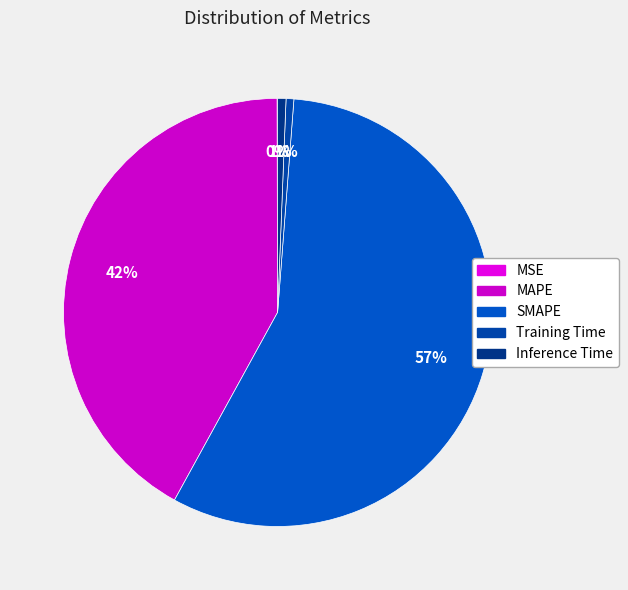

Is SMAPE the majority of the pie?

Yes